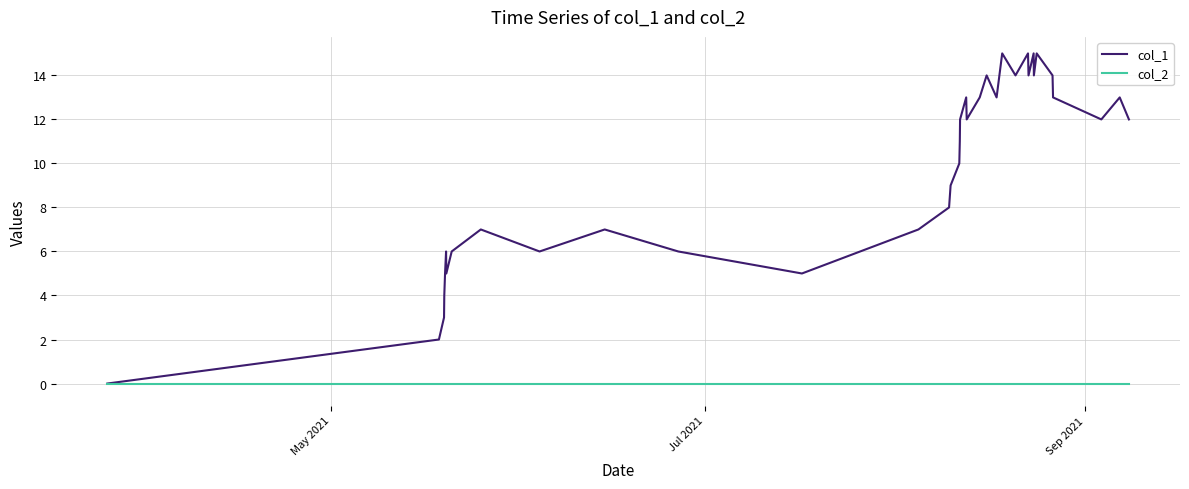

Which series has the widest spread of values?

col_1